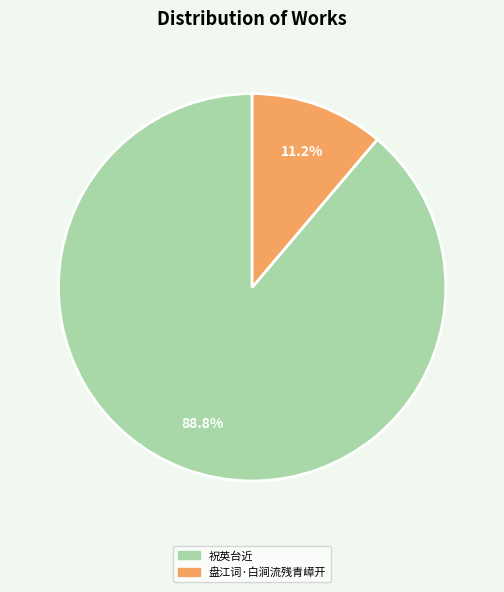

What is the smallest slice in the pie chart?

盘江词·白涧流残青嶂开